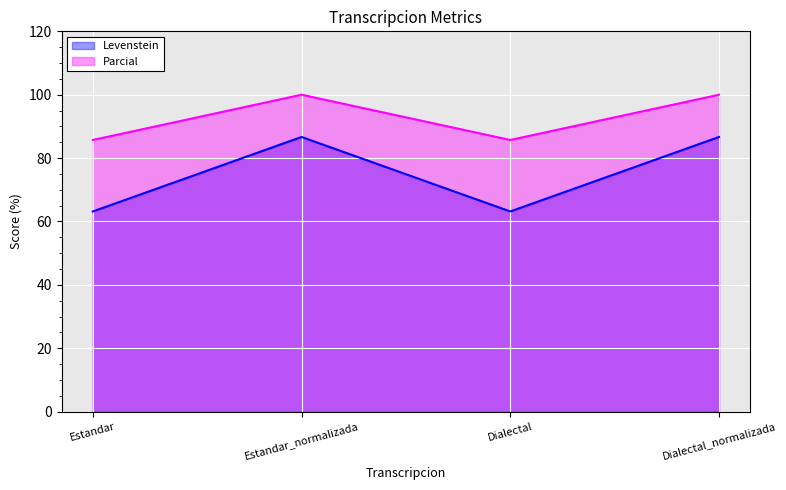

Reading left to right, what are all the values shown in this chart?

Levenstein: Estandar=63.2	Estandar_normalizada=86.7	Dialectal=63.2	Dialectal_normalizada=86.7
Parcial: Estandar=85.7	Estandar_normalizada=100.0	Dialectal=85.7	Dialectal_normalizada=100.0